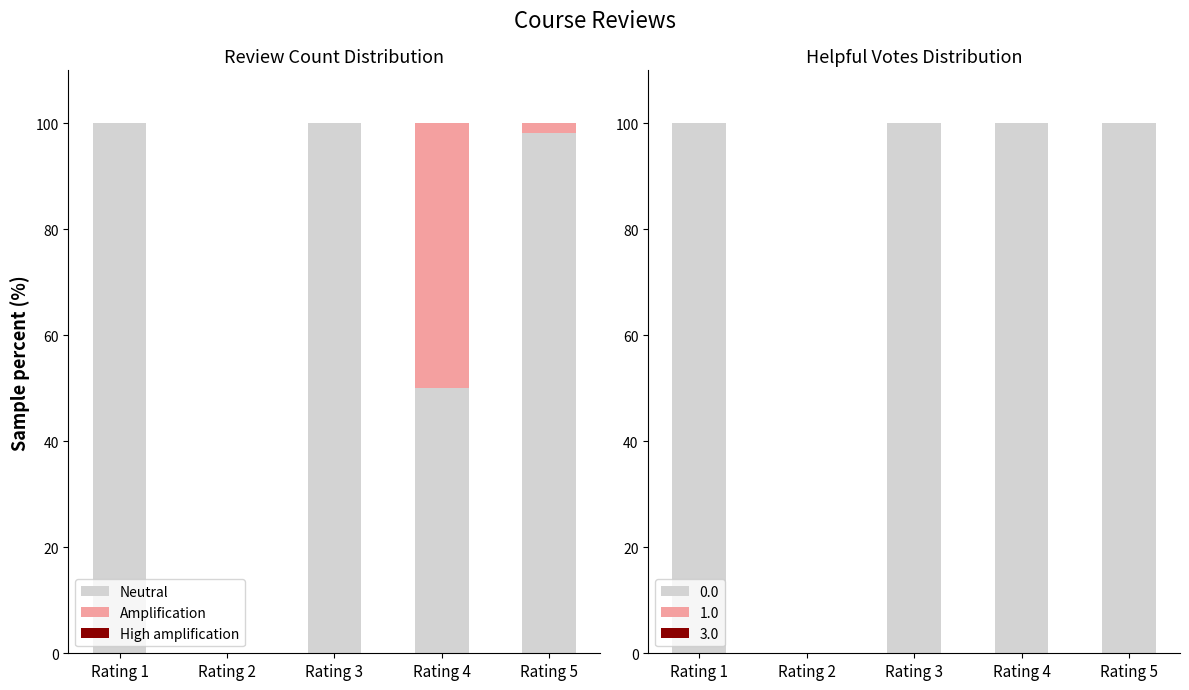

At Rating 5, list the series in order from smallest to largest.

High amplification, Amplification, Neutral